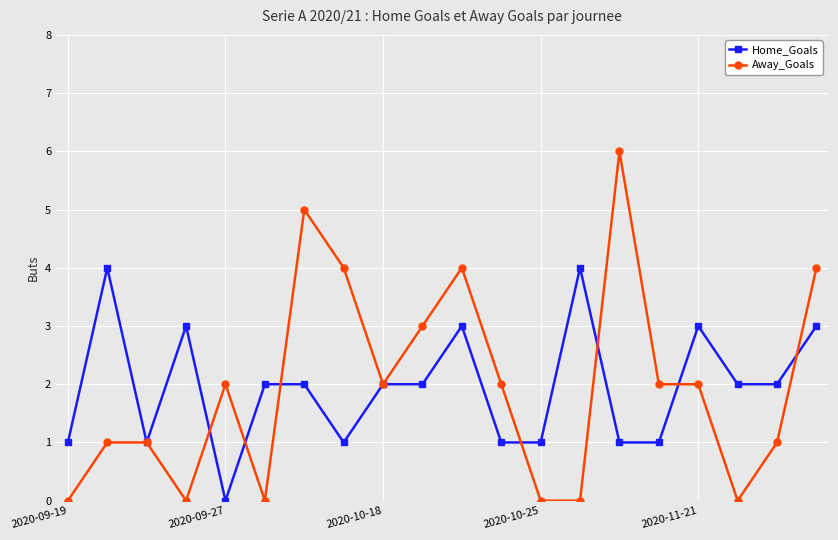

What is the difference between the maximum and minimum values in the Home_Goals series?

4